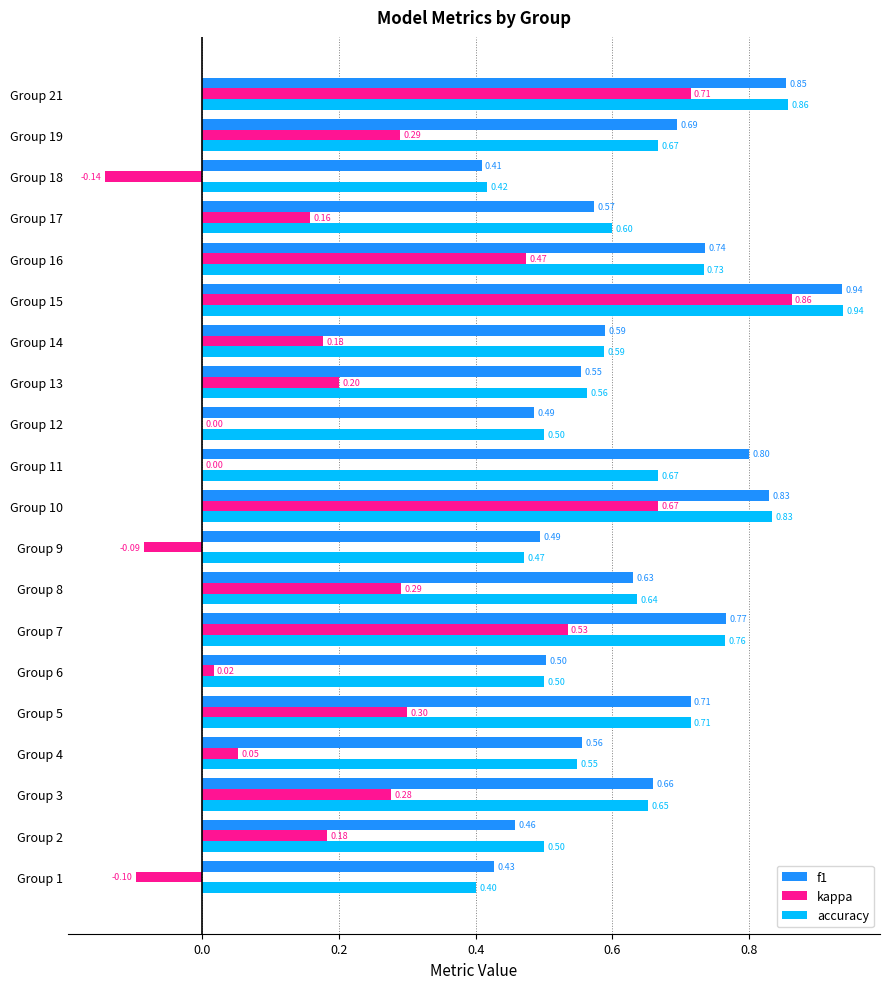

What is the sum of the accuracy values at Group 2 and Group 6?

1.0